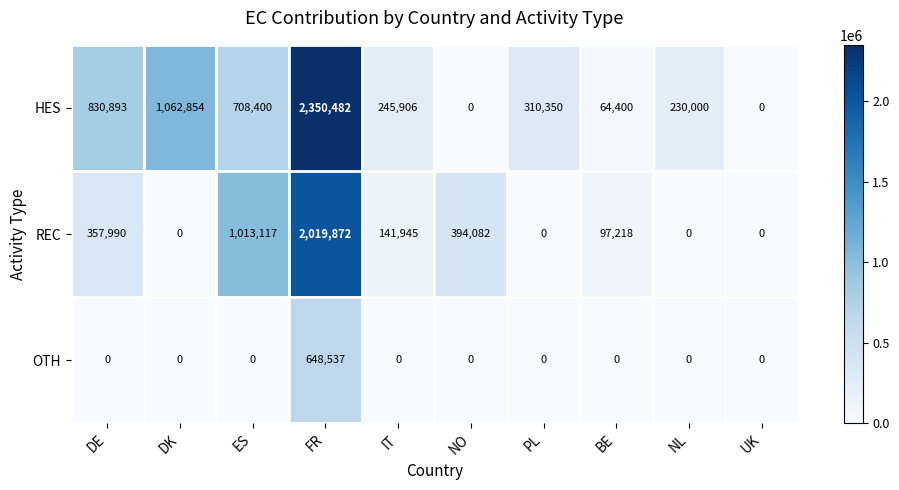

What is the maximum value shown in the chart?

2350482